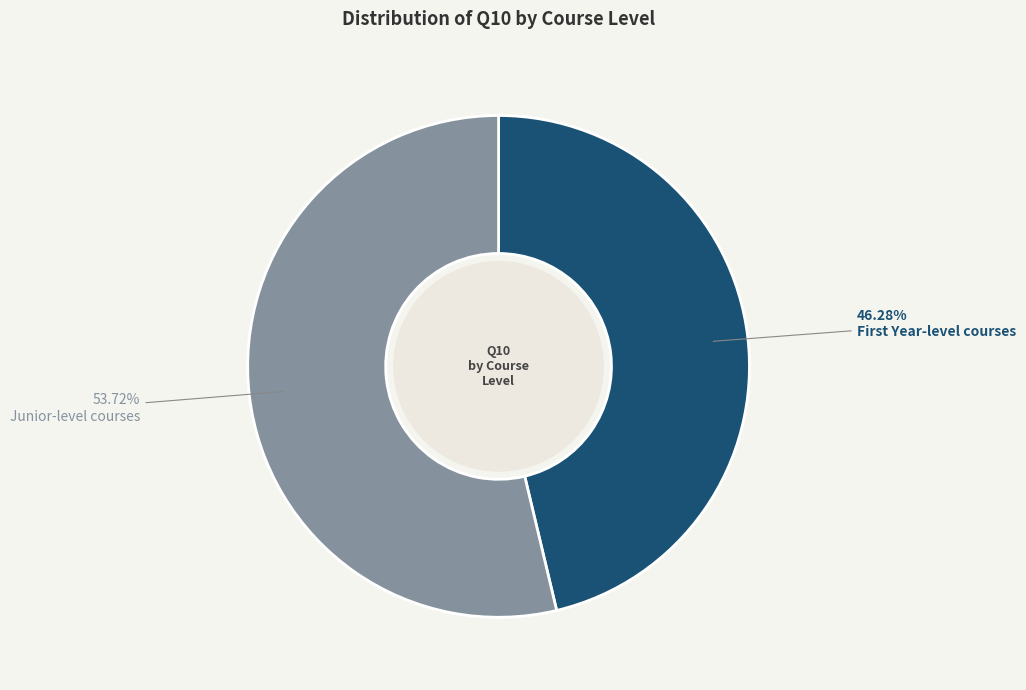

The Junior-level courses slice represents 54% of the pie. True or false?

True